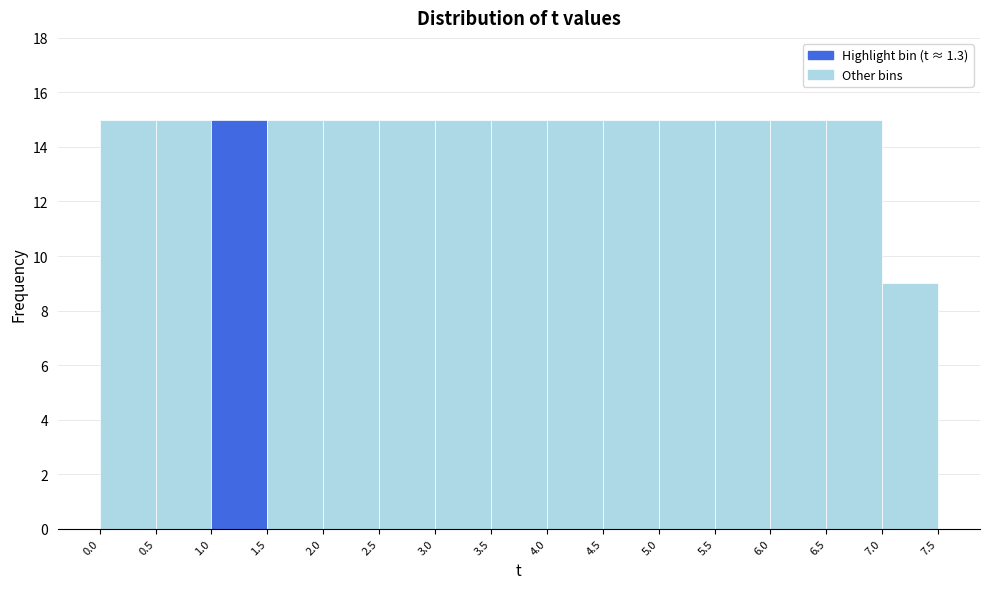

Reading left to right, list every bar in this chart as the range it spans on the x-axis followed by its height. The values are not printed on the chart, so give them approximately, as read against the axis.

0.0 to 0.5: 15
0.5 to 1.0: 15
1.0 to 1.5: 15
1.5 to 2.0: 15
2.0 to 2.5: 15
2.5 to 3.0: 15
3.0 to 3.5: 15
3.5 to 4.0: 15
4.0 to 4.5: 15
4.5 to 5.0: 15
5.0 to 5.5: 15
5.5 to 6.0: 15
6.0 to 6.5: 15
6.5 to 7.0: 15
7.0 to 7.5: 9